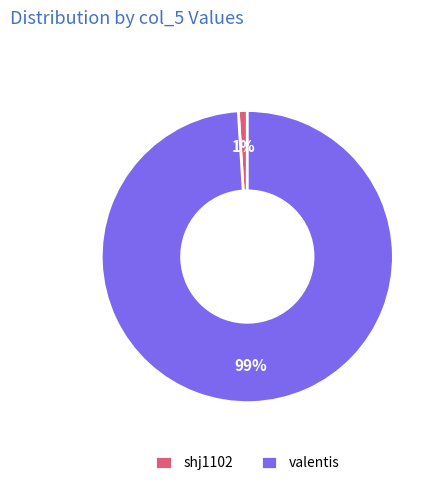

What percentage is the shj1102 slice, to the nearest percent?

1%